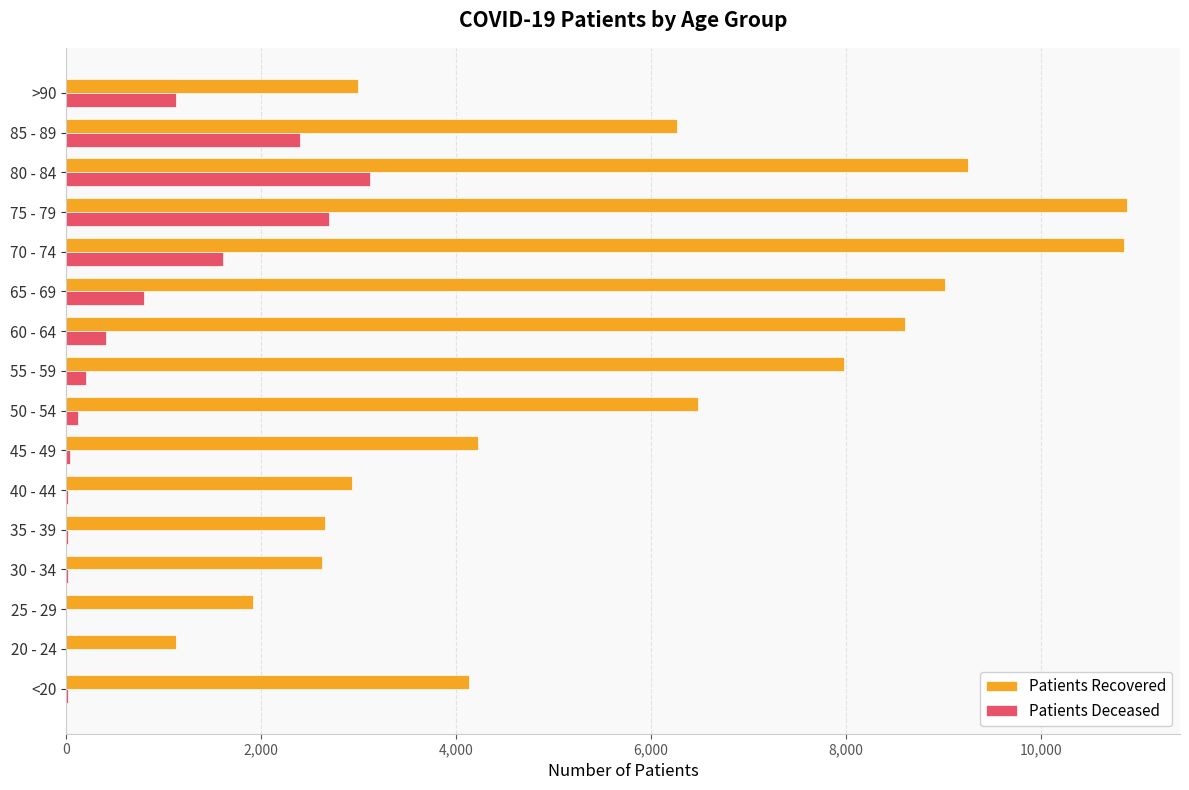

What is the maximum value shown in the chart?

10879